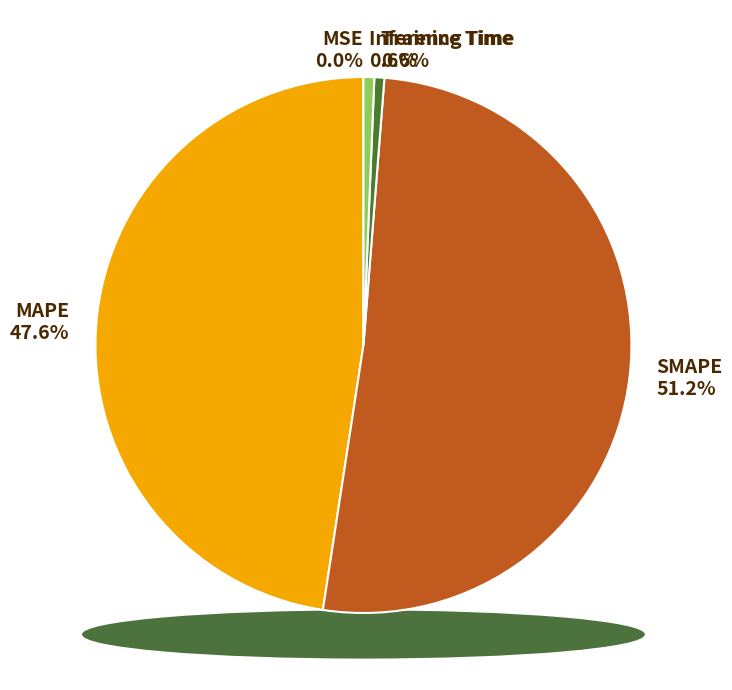

Which slice represents more than half of the pie?

SMAPE